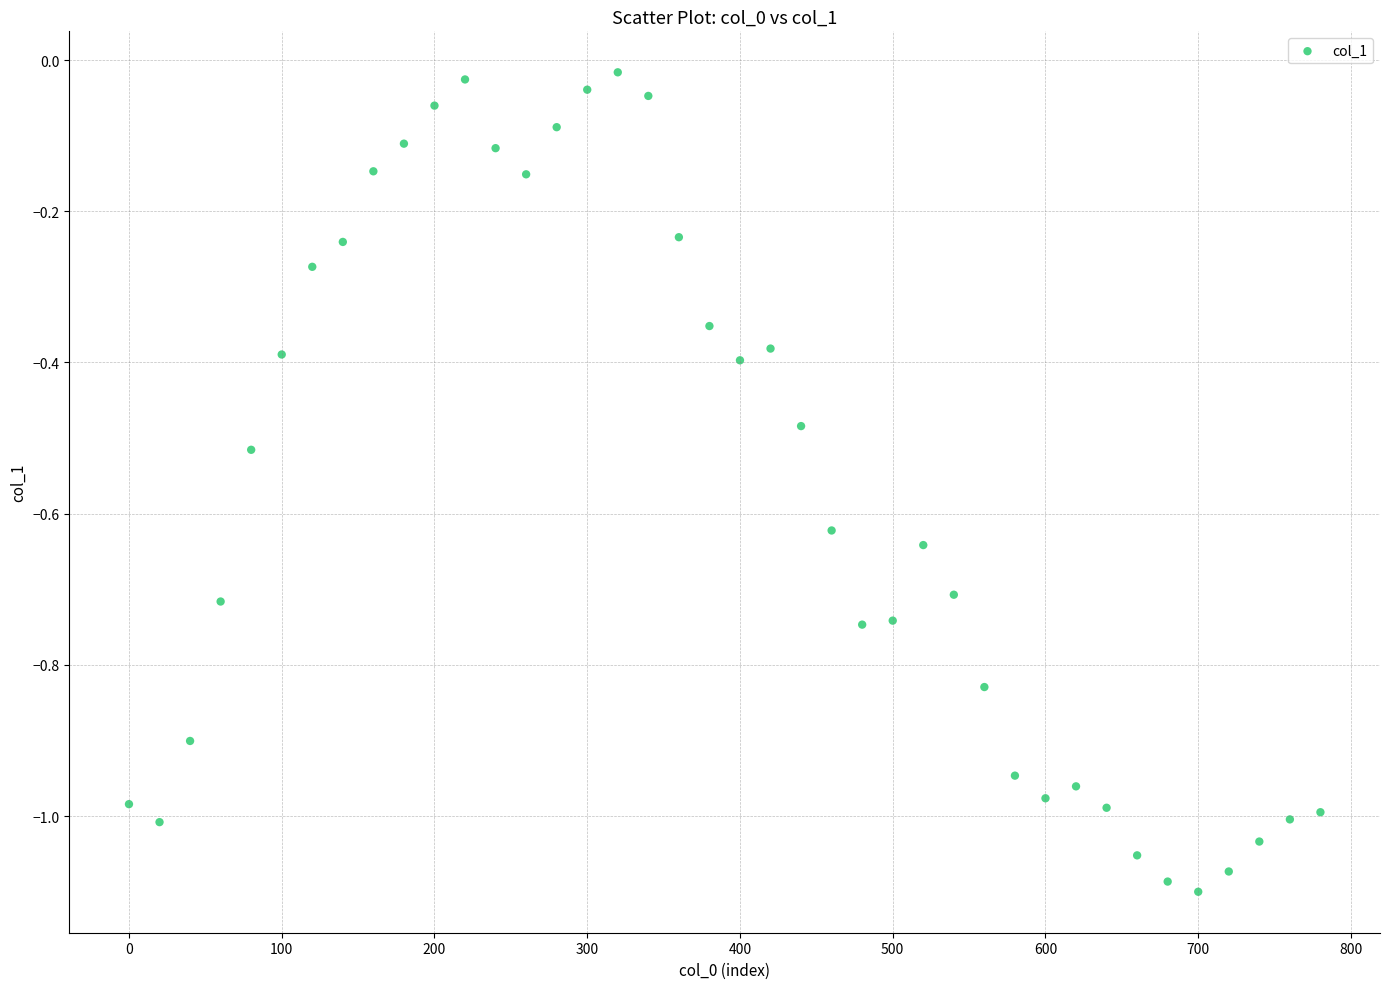

What is the range of Y values (max minus min)?

1.1